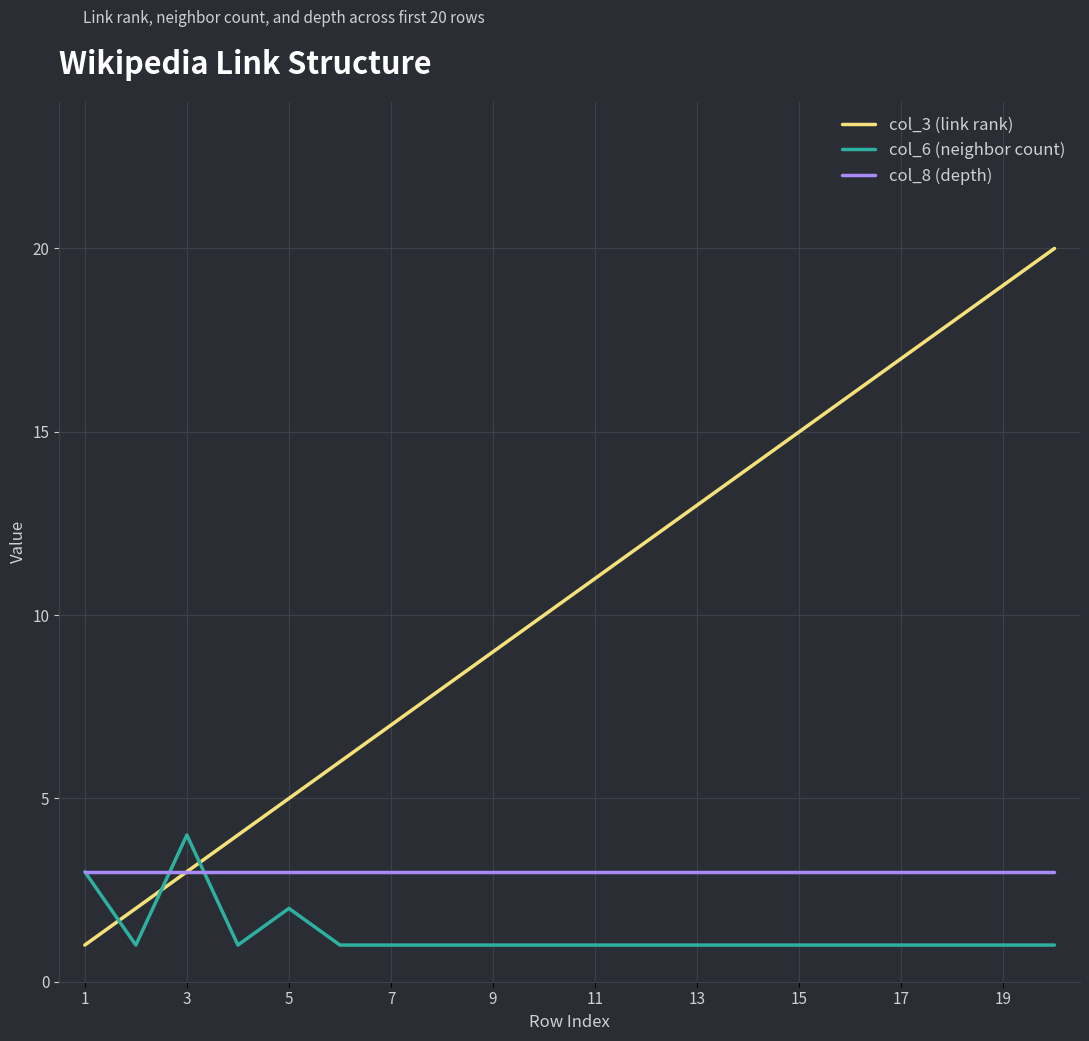

What is the greatest value displayed?

20